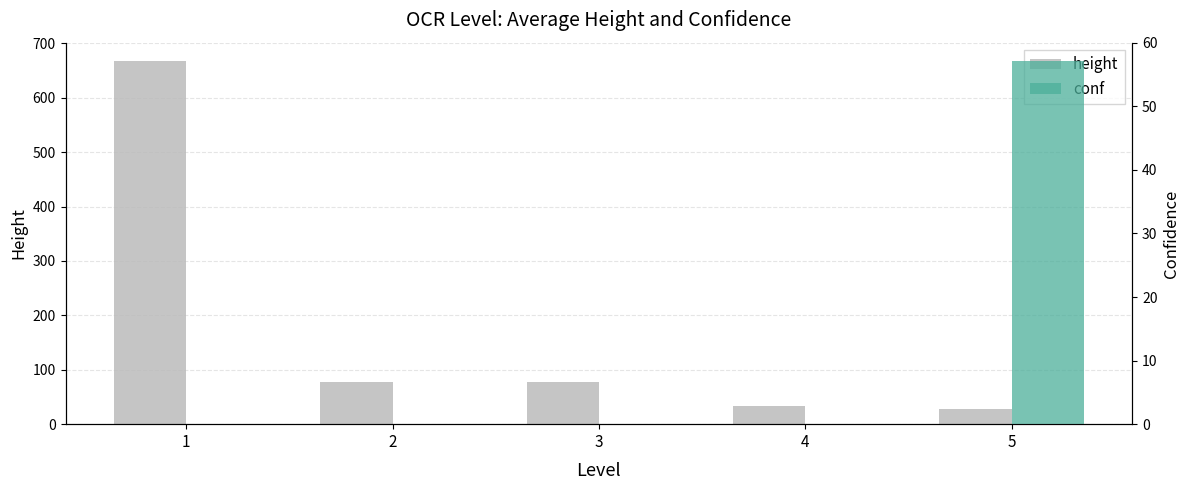

List the labels in order of conf value, largest first.

5, 1, 2, 3, 4